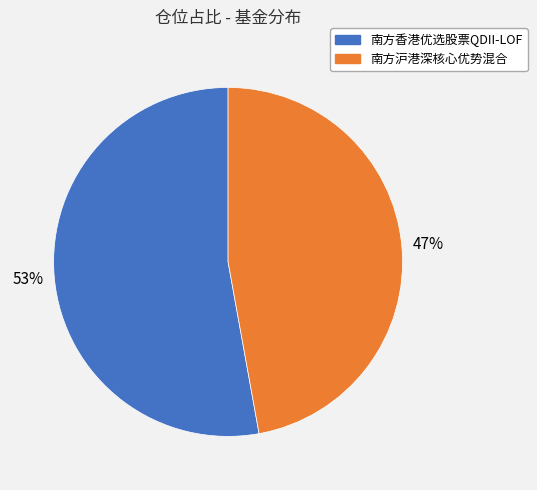

Does 南方香港优选股票QDII-LOF represent more than half of the total?

Yes